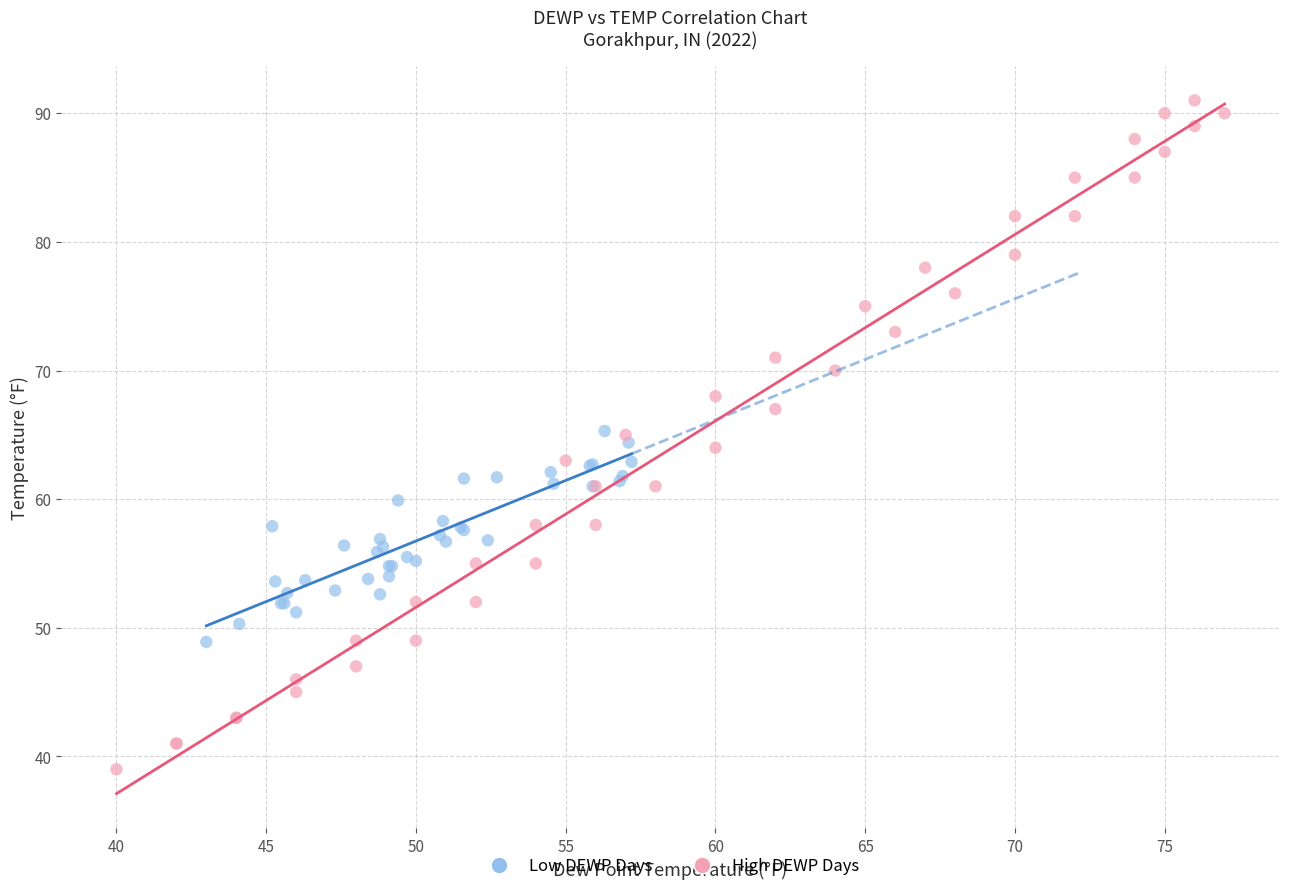

Which series reaches the maximum Y coordinate?

High DEWP Days